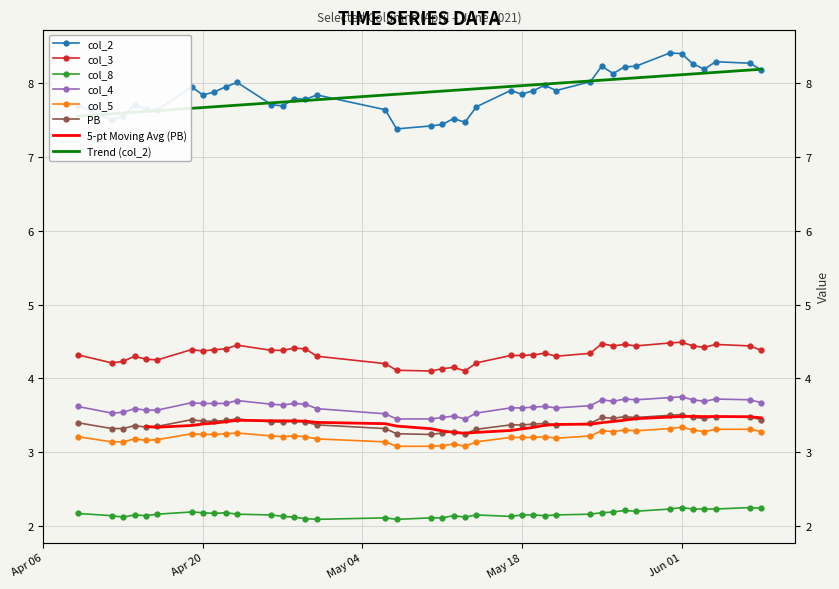

True or false: col_8 has more than 1 points higher than both neighbors.

True